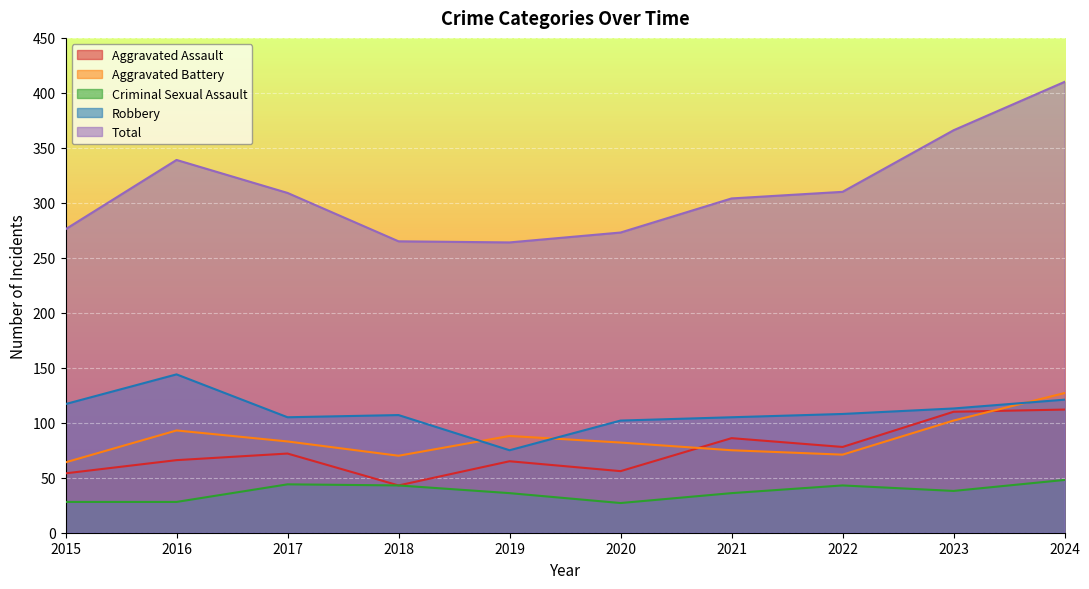

Reading left to right, transcribe all the data shown in this chart.

Aggravated Assault: 54	66	72	43	65	56	86	78	110	112
Aggravated Battery: 64	93	83	70	88	82	75	71	102	127
Criminal Sexual Assault: 28	28	44	43	36	27	36	43	38	48
Robbery: 117	144	105	107	75	102	105	108	113	121
Total: 276	339	309	265	264	273	304	310	366	410